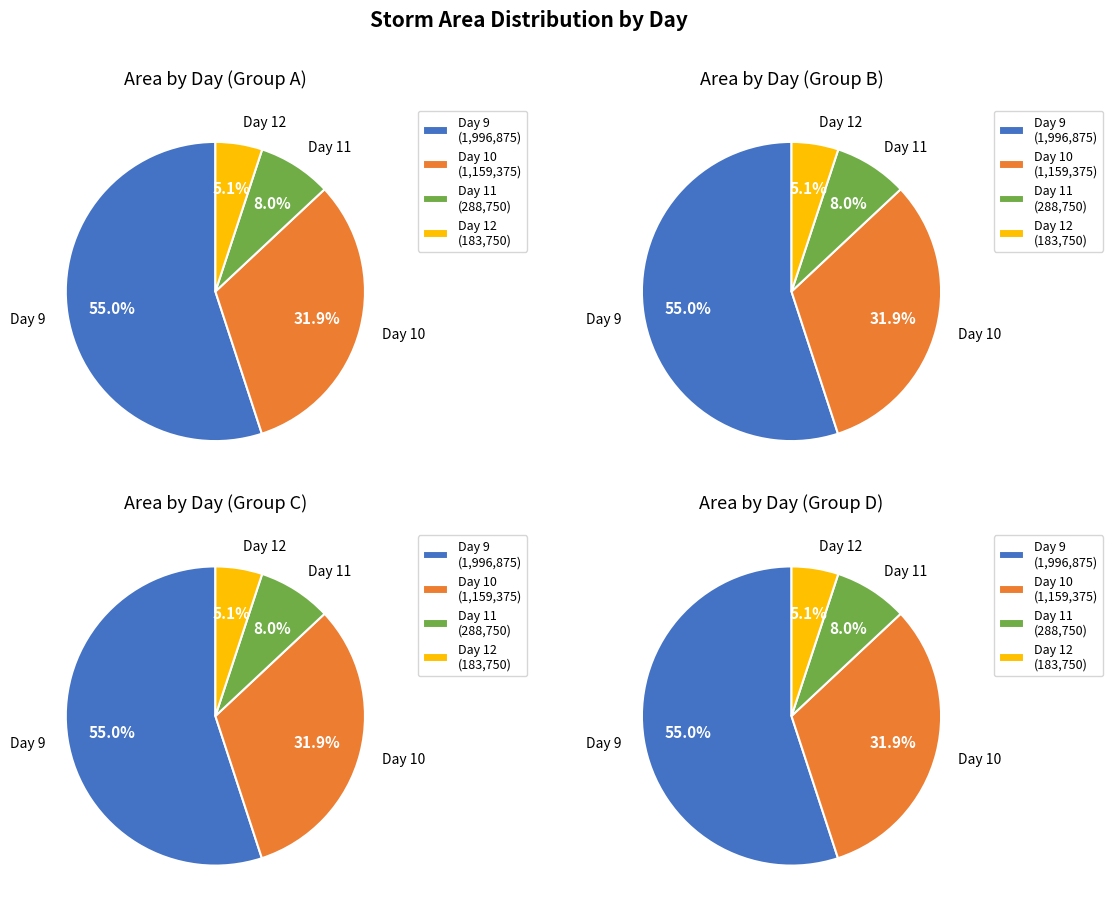

Is 10 the majority of the pie?

No